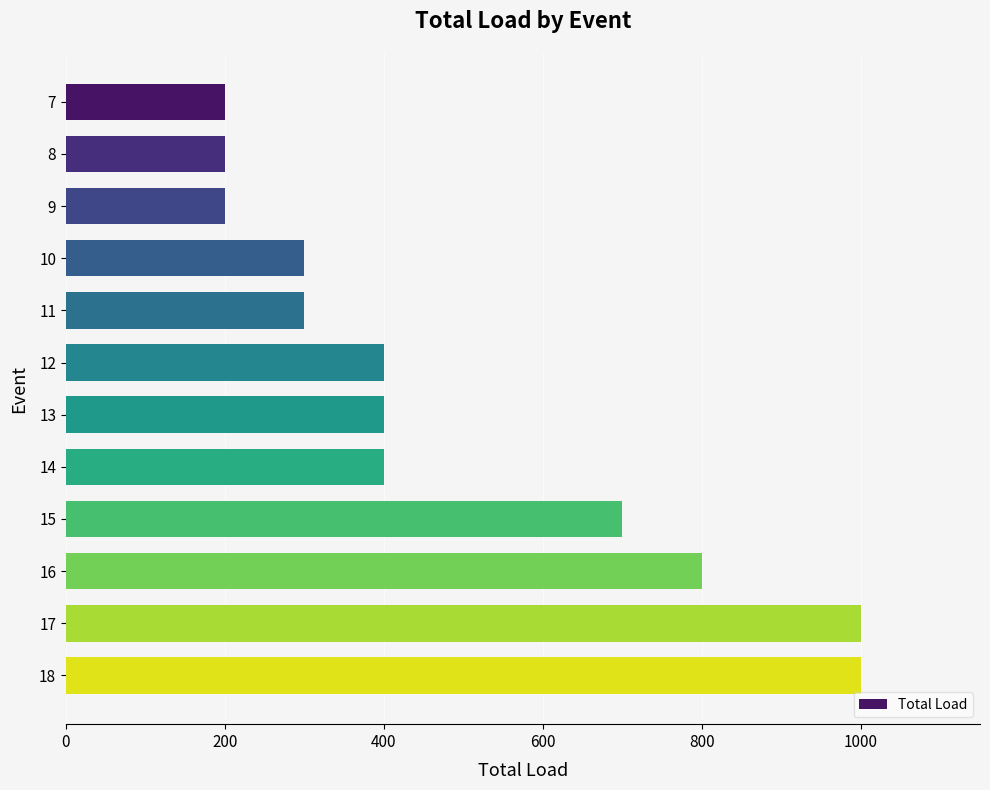

What value does the data have at 10, to the nearest 10?

300